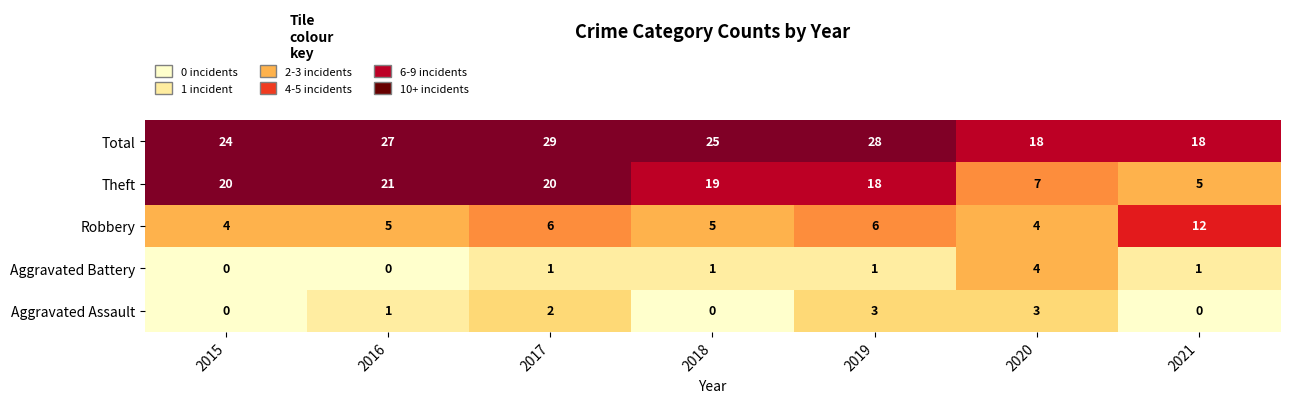

What is the sum of all Aggravated Battery values?

8